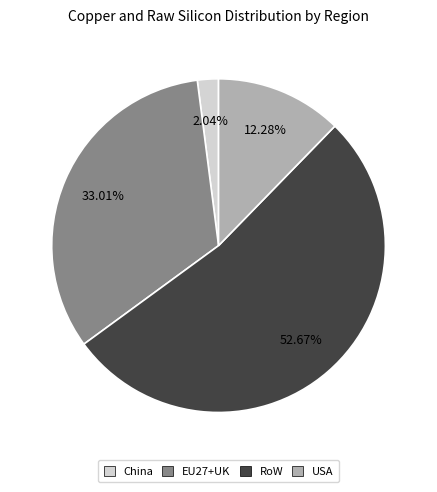

Between RoW and USA, which is larger?

RoW